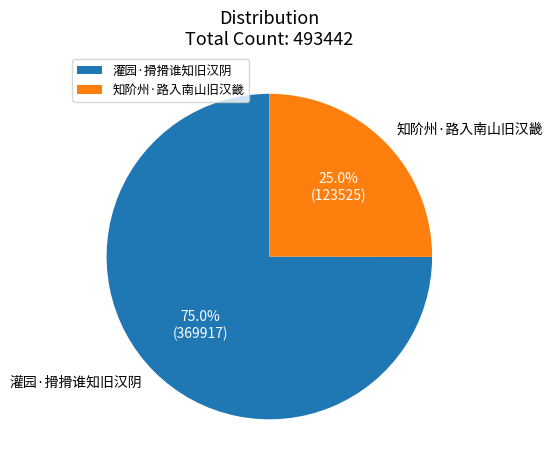

Count the number of slices in the pie.

2